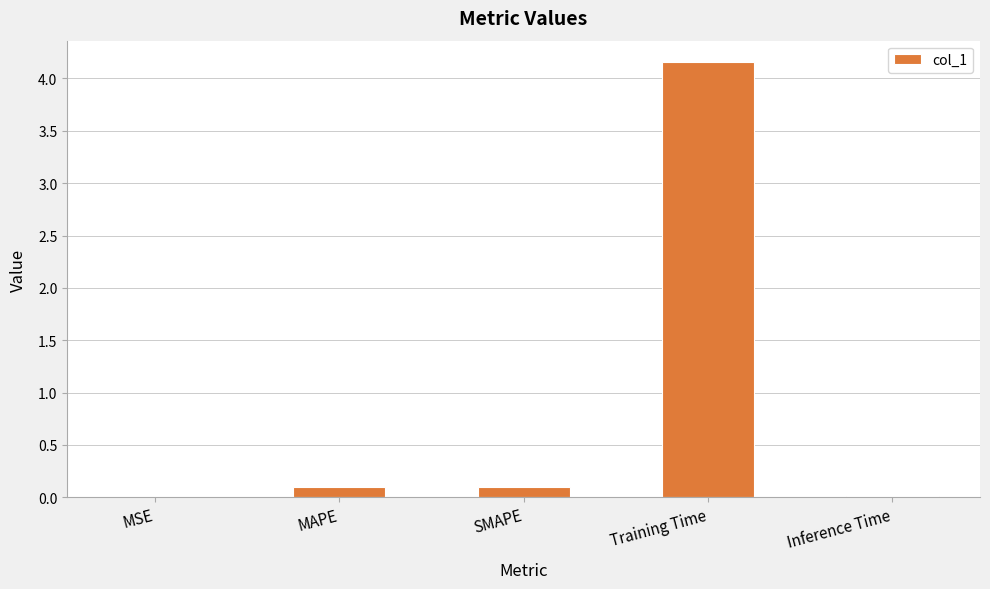

True or false: the data shows 0.1 at MAPE.

True